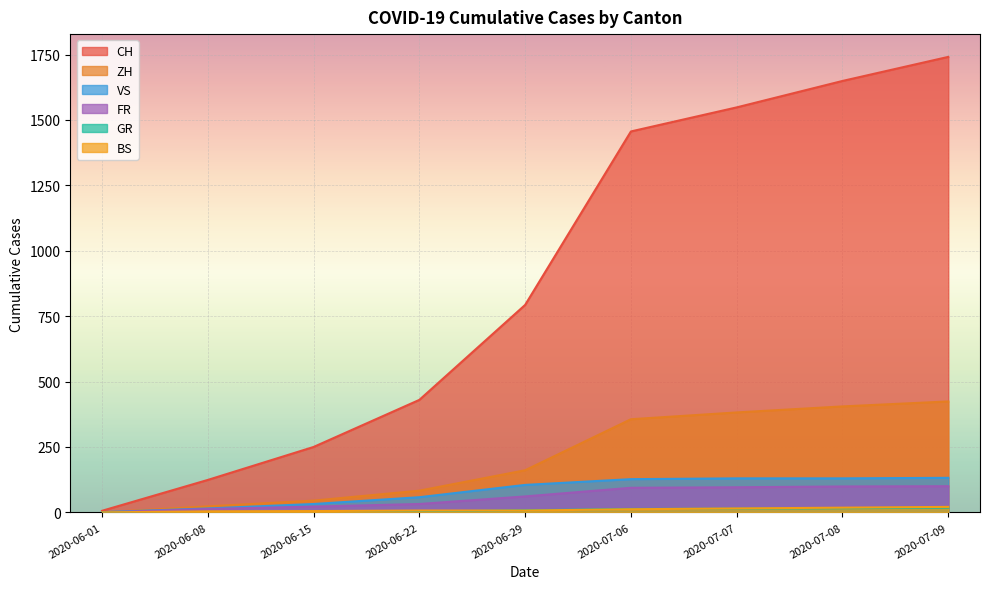

What is the total value across all series at 2020-06-08?

180